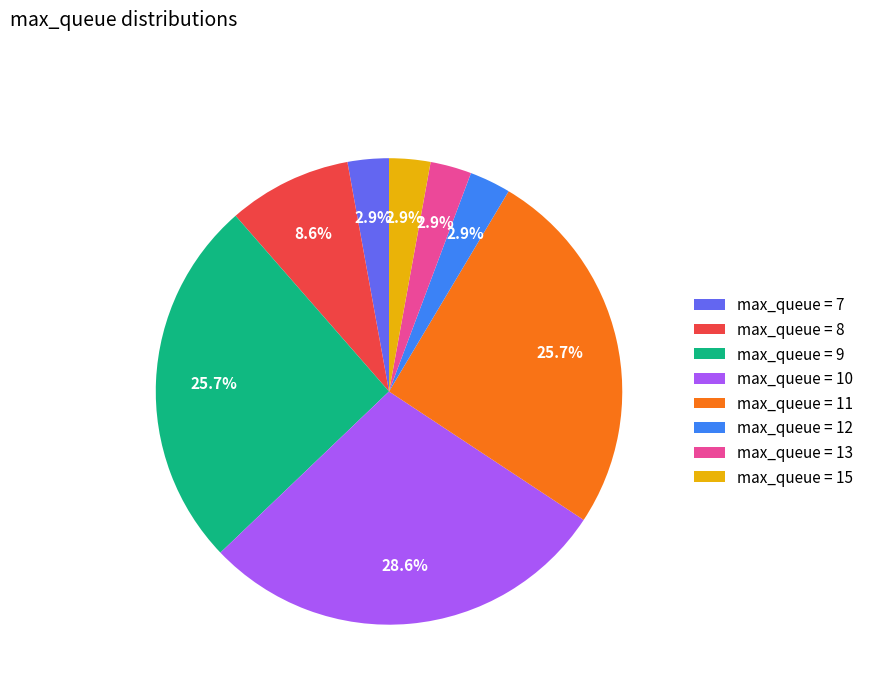

Which category has the biggest portion of the pie?

max_queue = 10